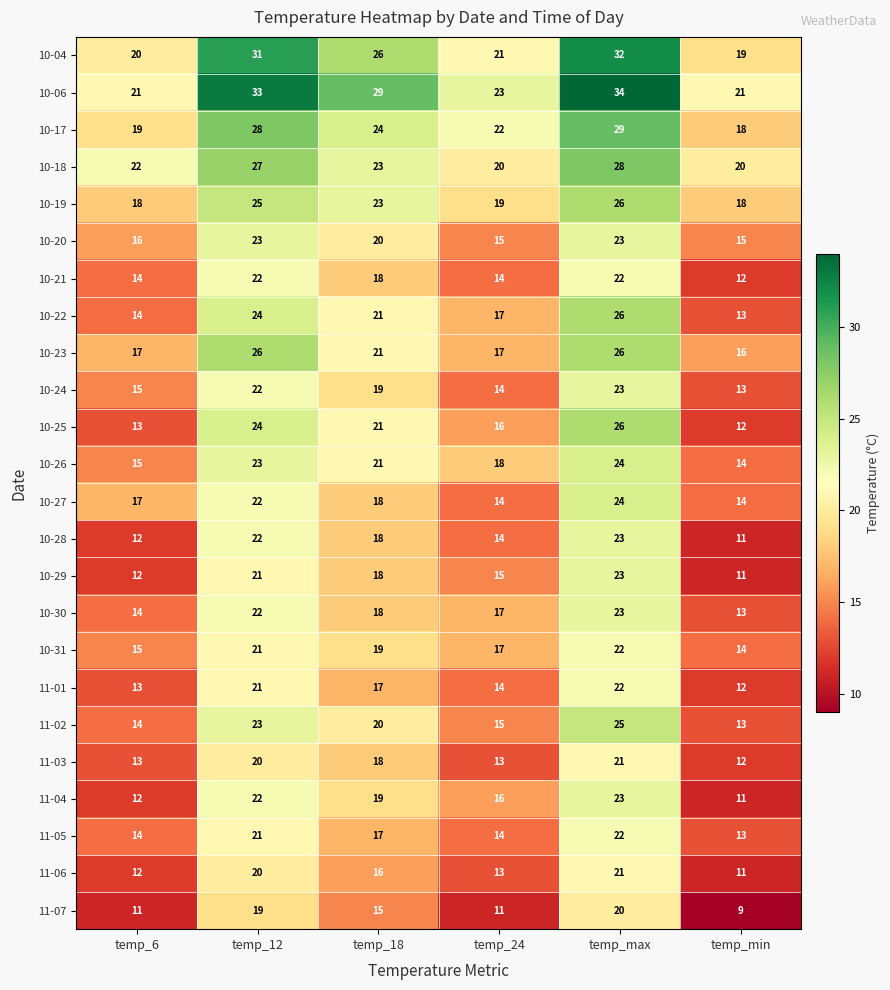

What is the difference between the 10-20 values at temp_18 and temp_12?

3